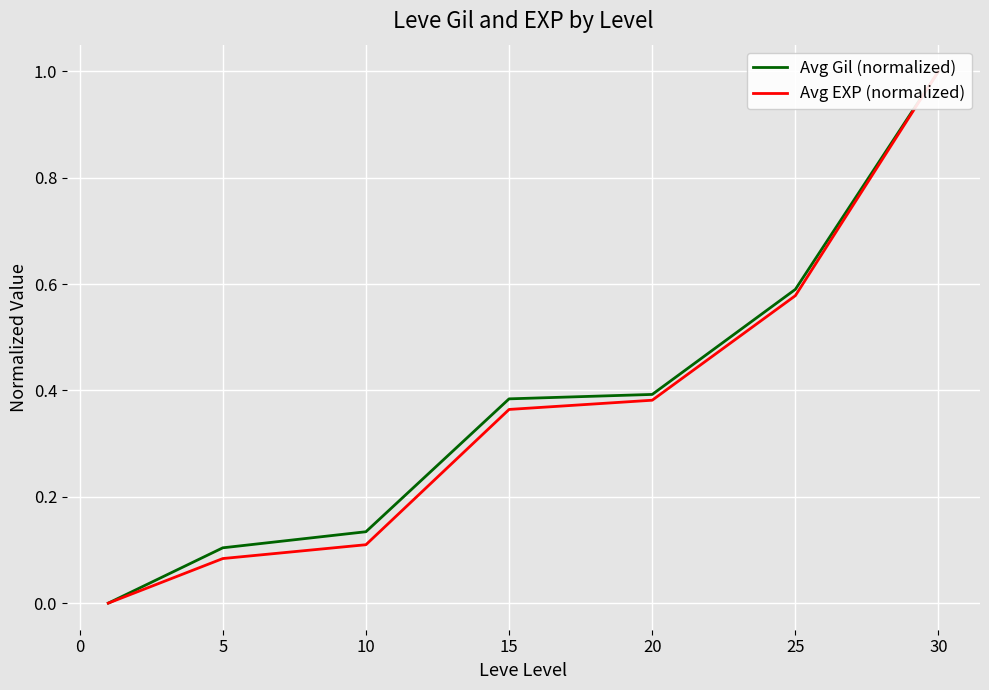

Rank the series by their average value, from highest to lowest.

Avg Gil (normalized), Avg EXP (normalized)